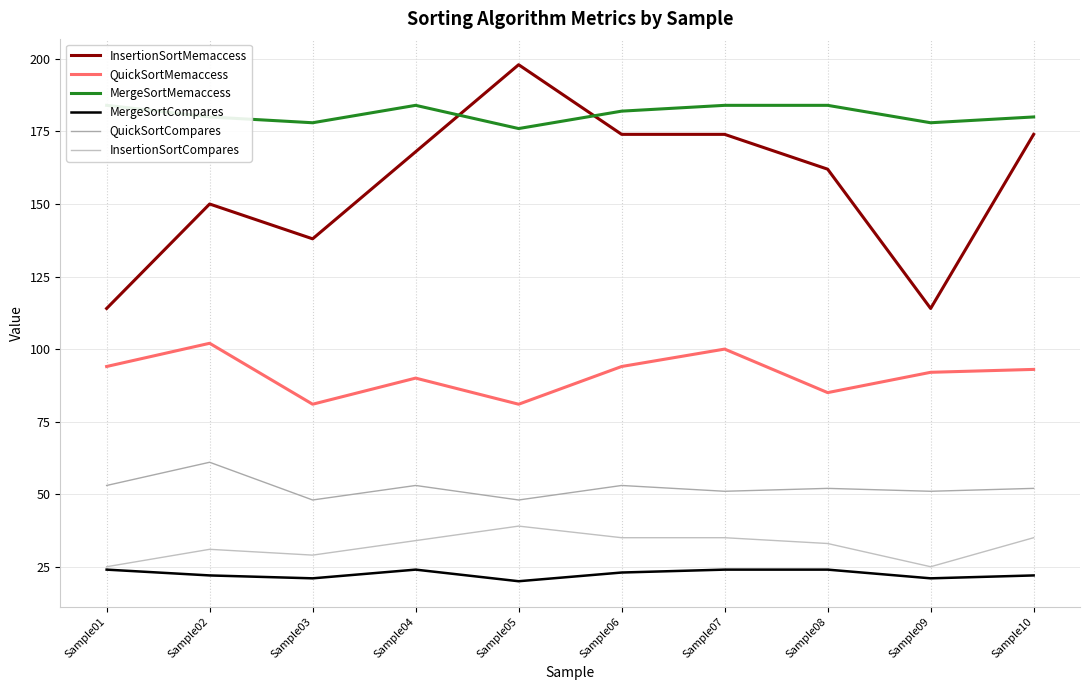

Reading left to right, extract all data points from this chart.

InsertionSortMemaccess: 114	150	138	168	198	174	174	162	114	174
QuickSortMemaccess: 94	102	81	90	81	94	100	85	92	93
MergeSortMemaccess: 184	180	178	184	176	182	184	184	178	180
MergeSortCompares: 24	22	21	24	20	23	24	24	21	22
QuickSortCompares: 53	61	48	53	48	53	51	52	51	52
InsertionSortCompares: 25	31	29	34	39	35	35	33	25	35